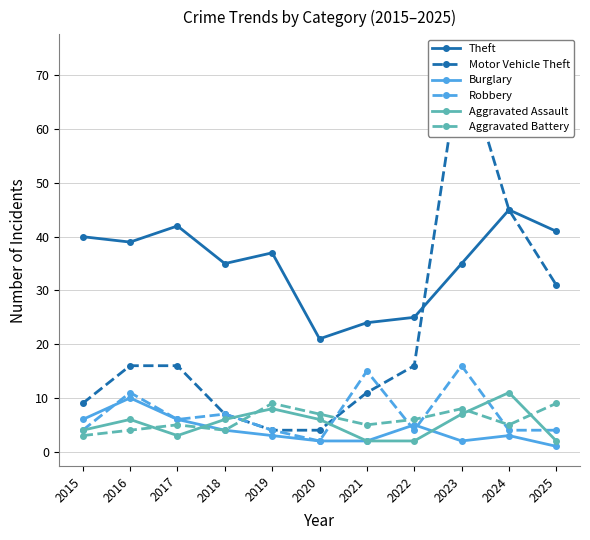

Does the chart display data point markers on the line(s)?

Yes